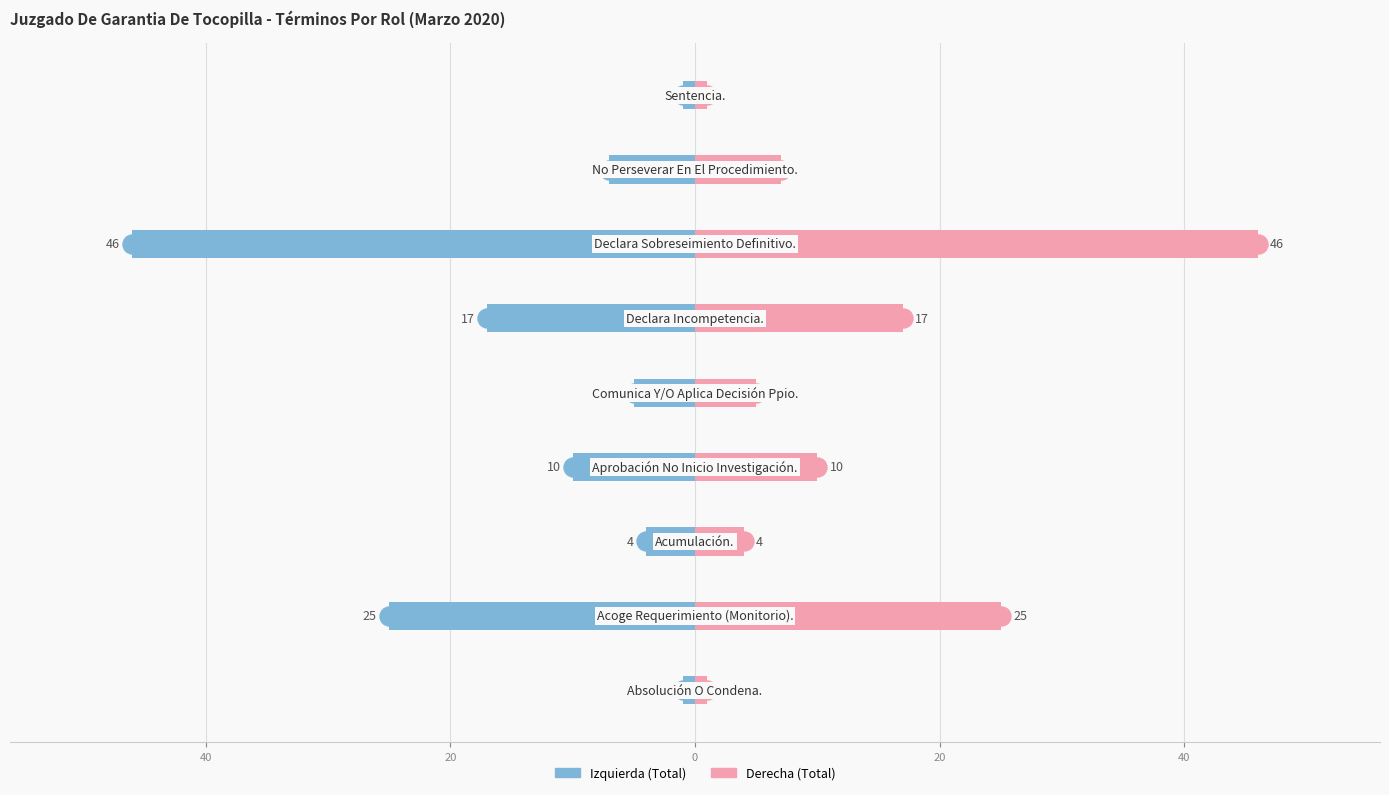

What is the difference between the second highest and second lowest values in the Total (Izquierda) series?

24